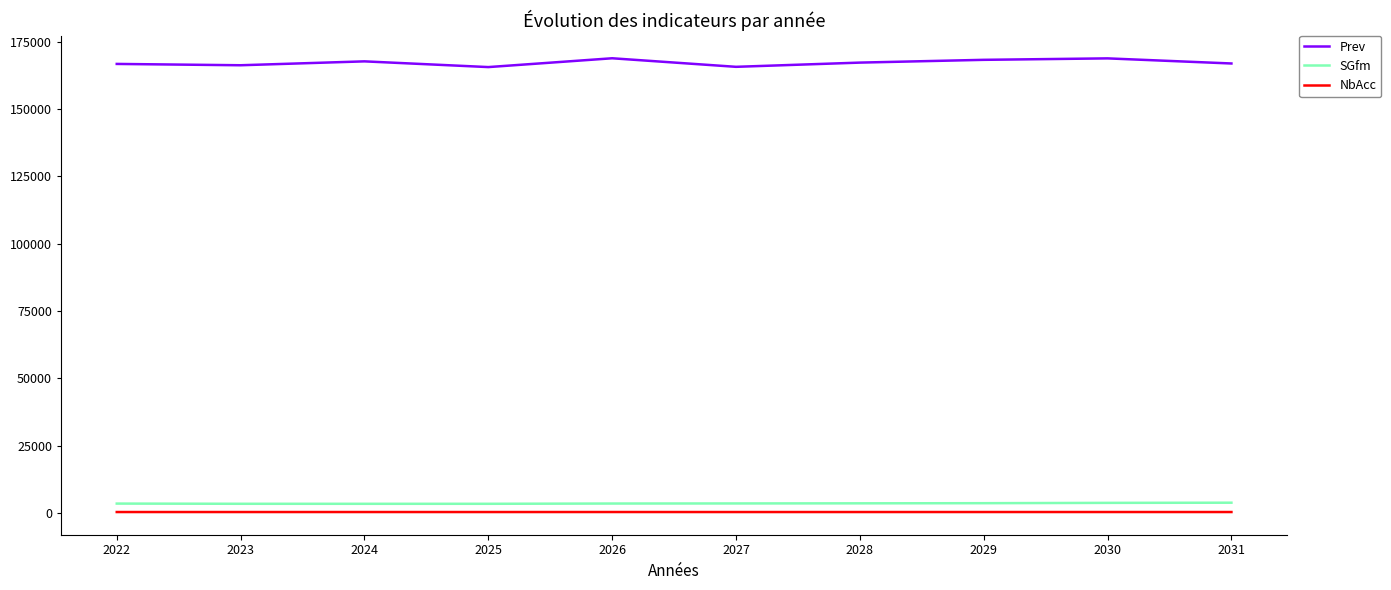

True or false: Prev and NbAcc cross at least once.

False